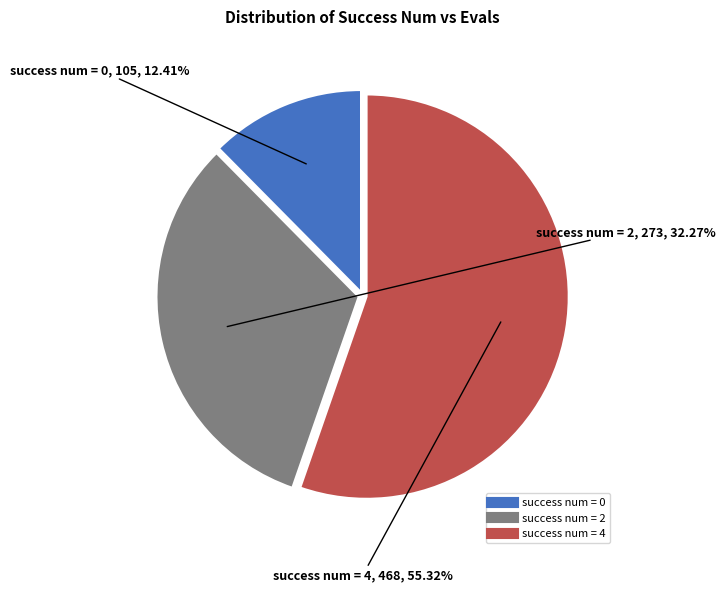

Is there a majority slice in this chart?

Yes